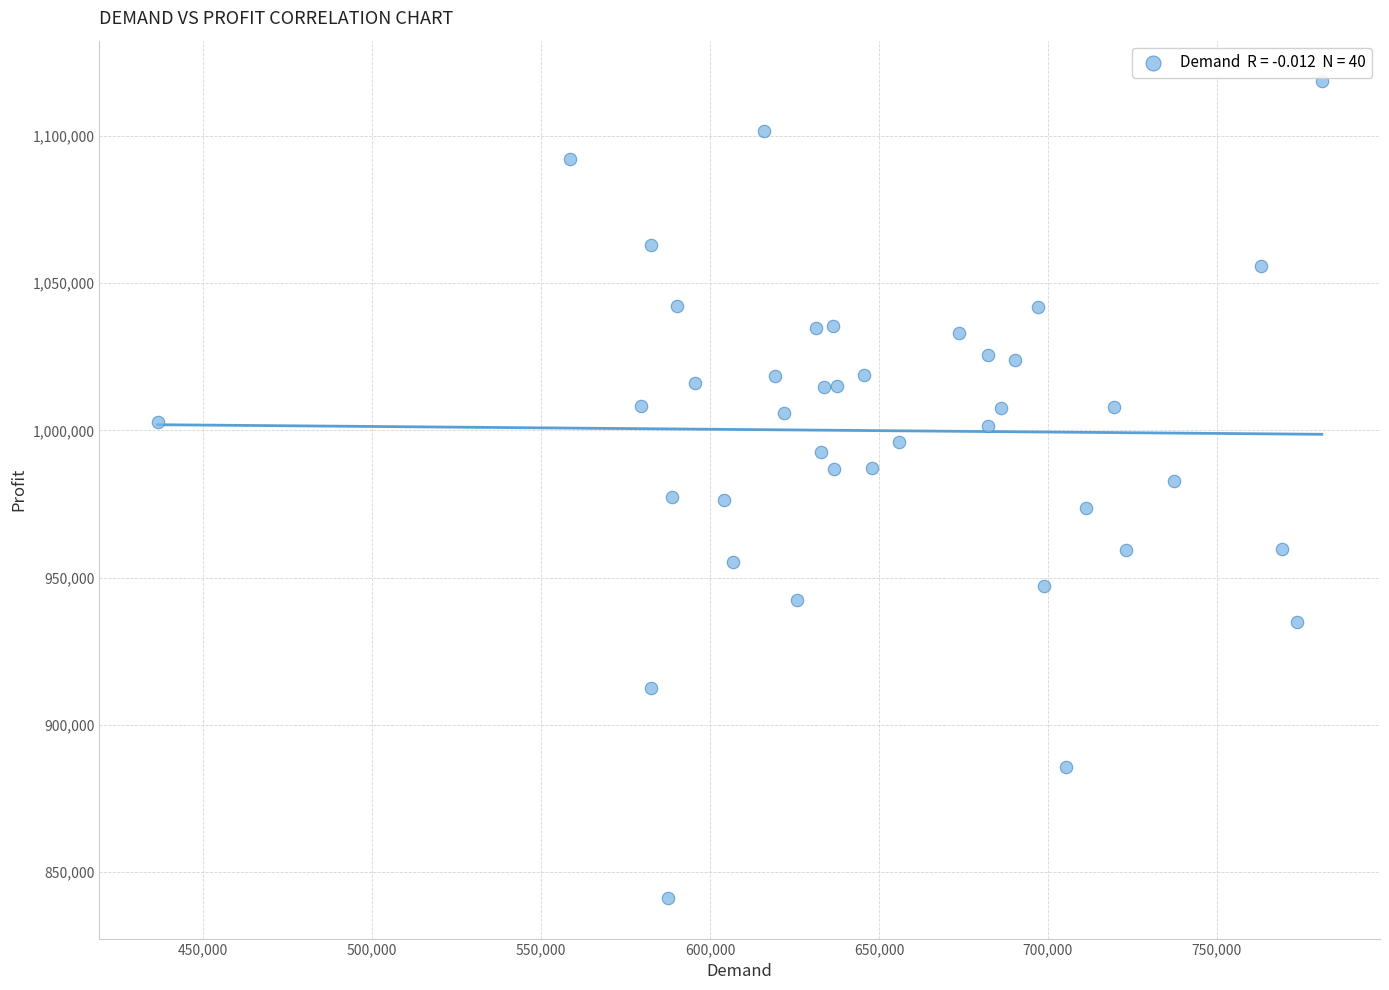

What is the range of Y values (max minus min)?

277119.4